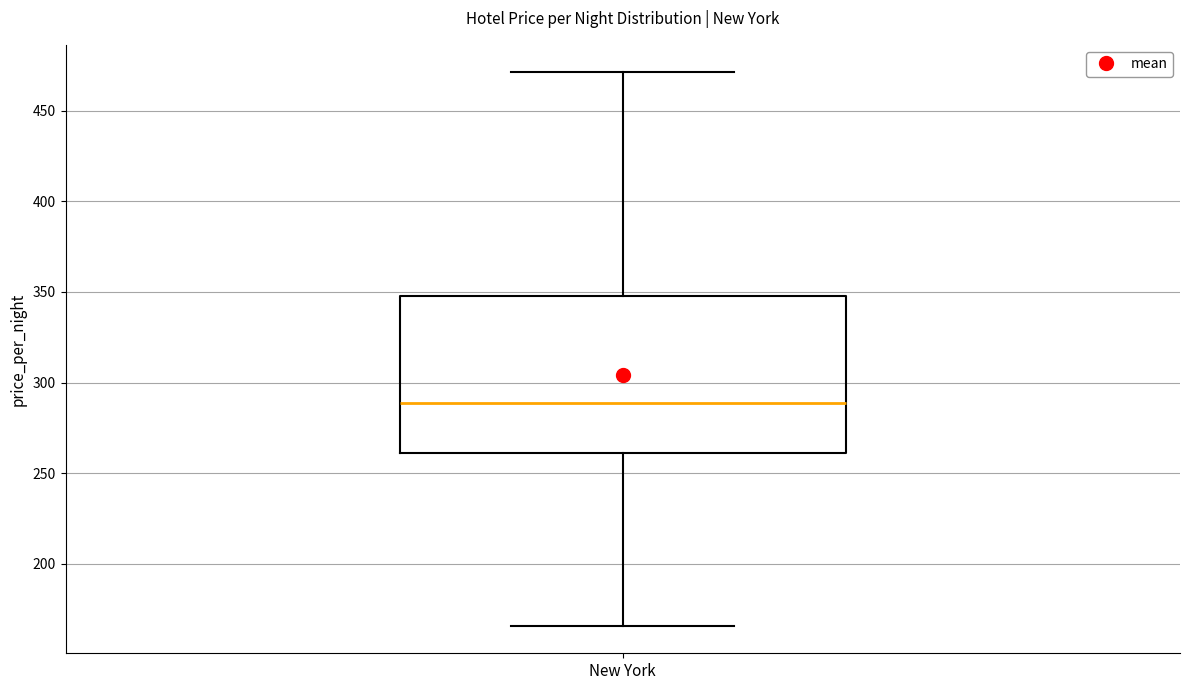

Transcribe this box plot: give where the median line is, the range the box spans, and where the two whiskers end, as read against the y-axis. The values are not printed on the chart, so give them approximately, as read against the axis.

median 290, box 260 to 350, whiskers 165 to 470